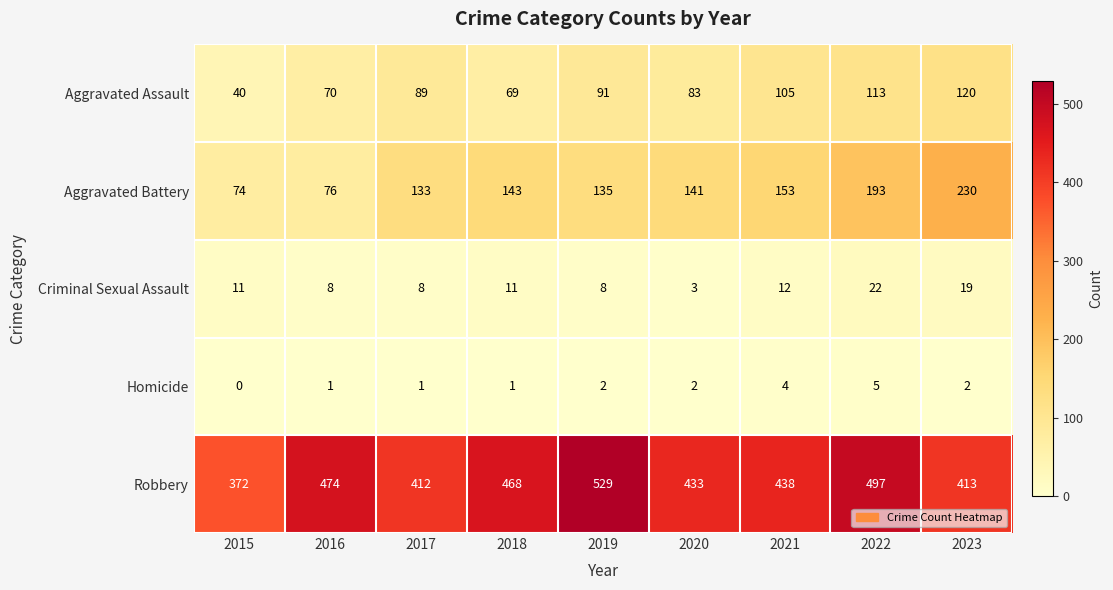

What is the sum of the Aggravated Assault values at 2018 and 2015?

109